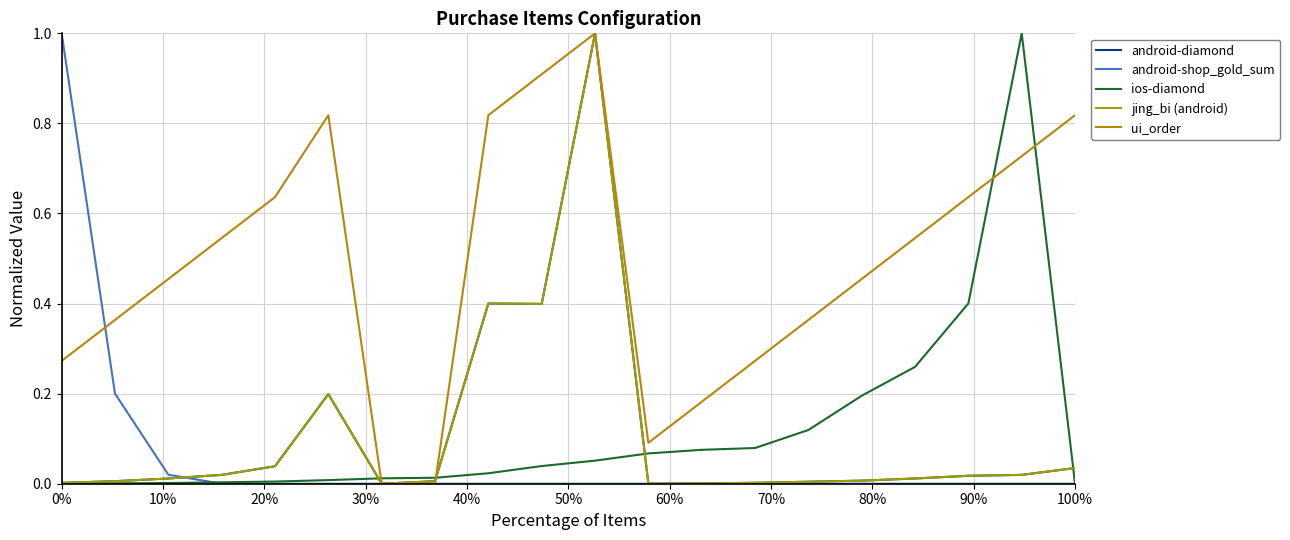

Rank the series by their maximum value, from lowest to highest.

android-diamond, android-shop_gold_sum, ios-diamond, jing_bi (android), ui_order